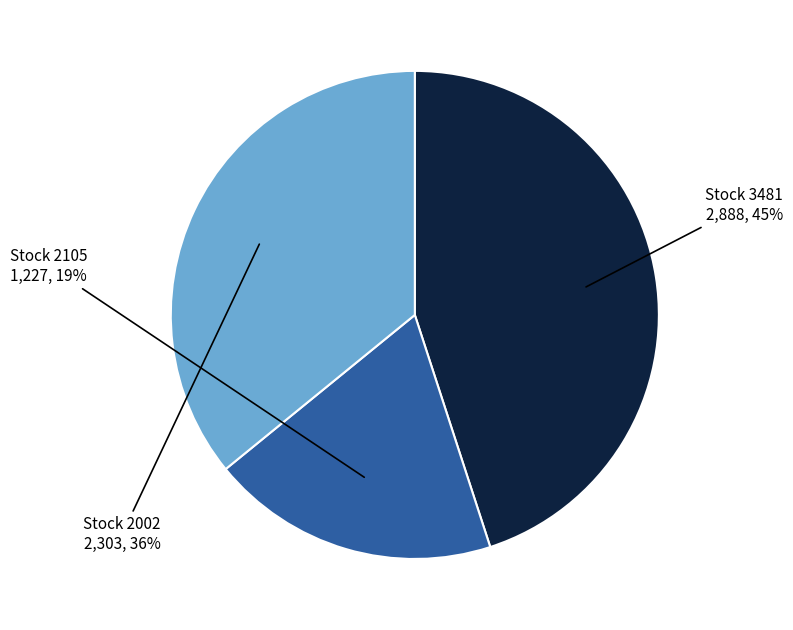

Is there any slice that represents more than half of the pie?

No